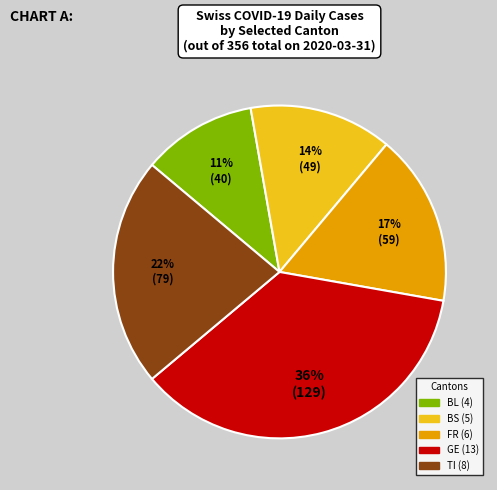

Does any single category account for the majority?

No